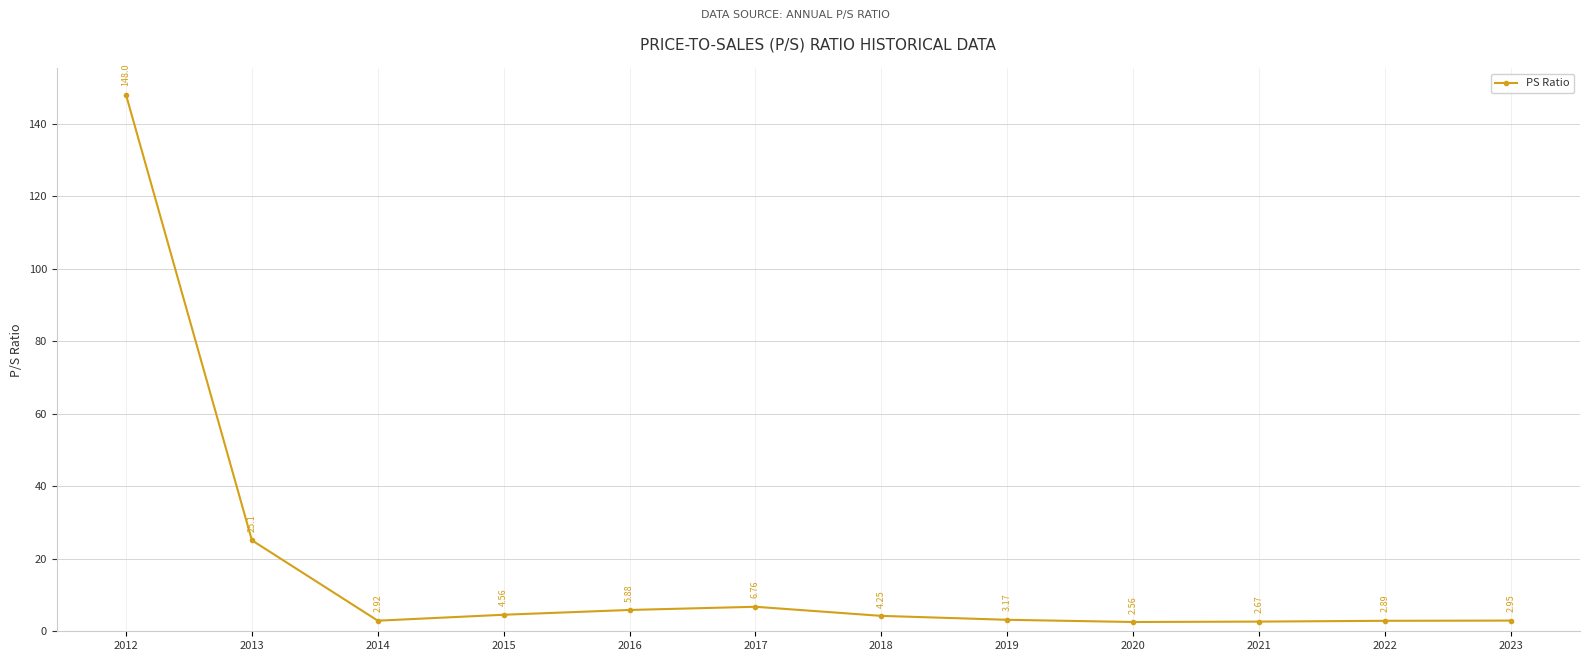

Does the chart have visible grid lines?

Yes